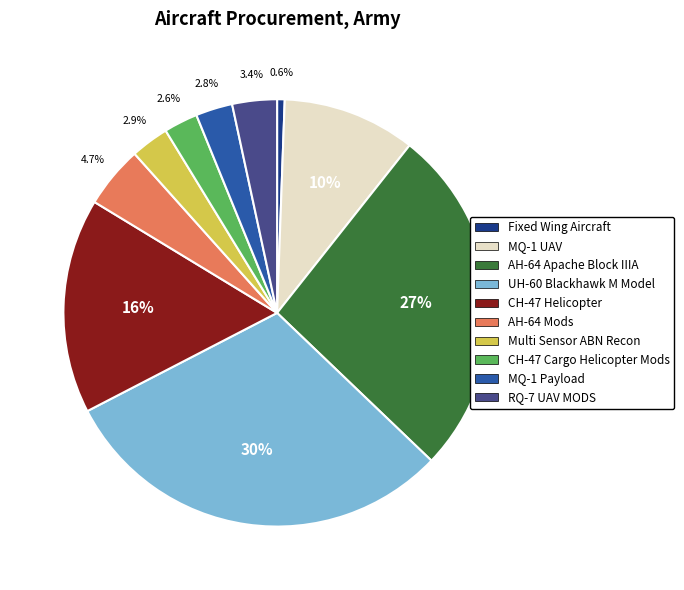

Which slice is the smallest?

Fixed Wing Aircraft